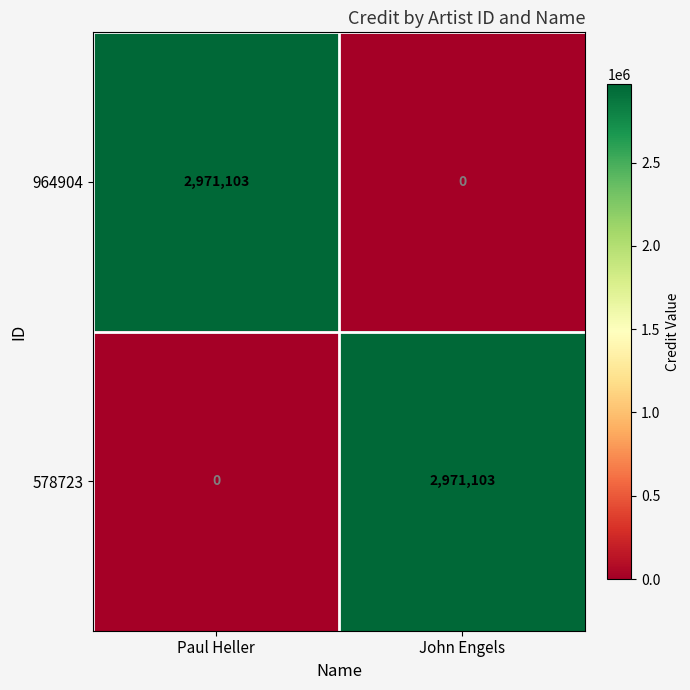

What is the maximum value shown in the chart?

2971103